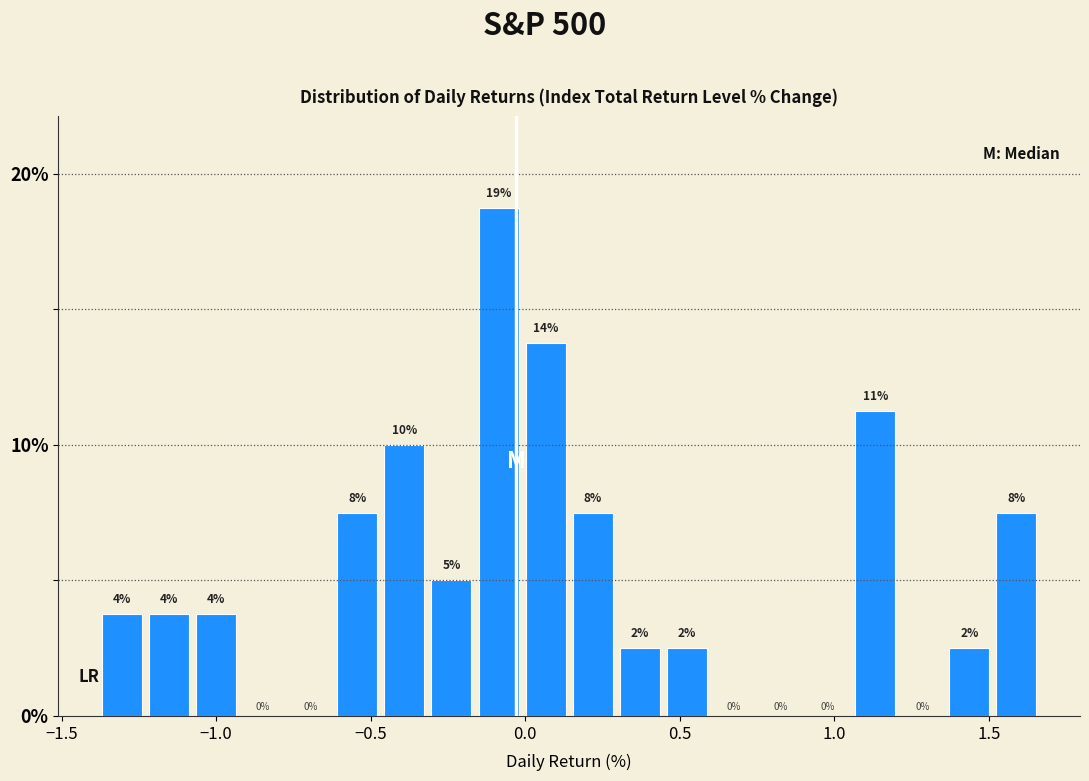

Read against the x-axis, roughly where is the centre of the tallest bar?

-0.10